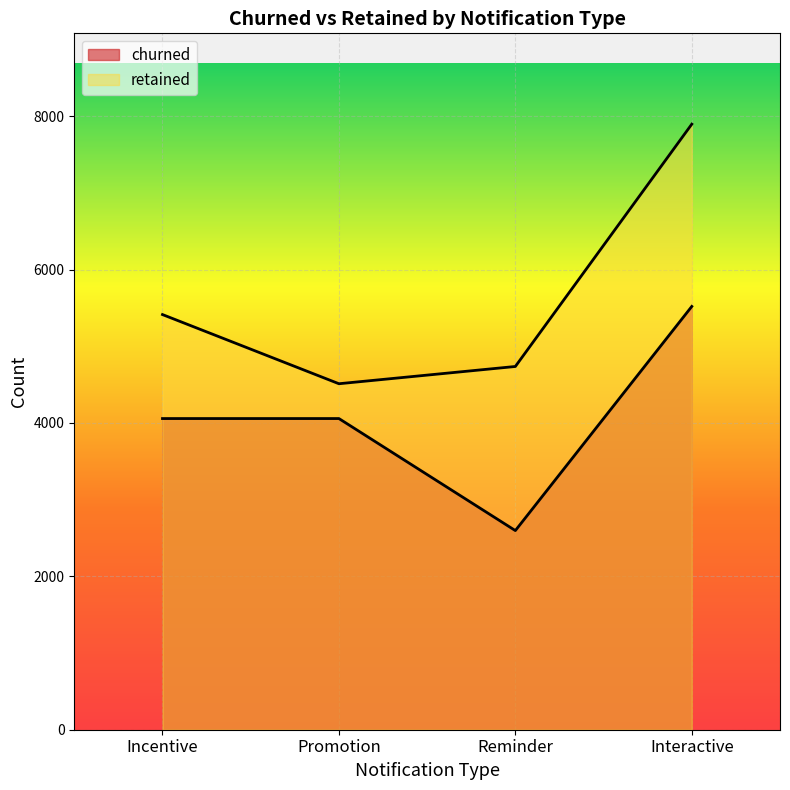

At which label is retained closest to 6204?

Incentive